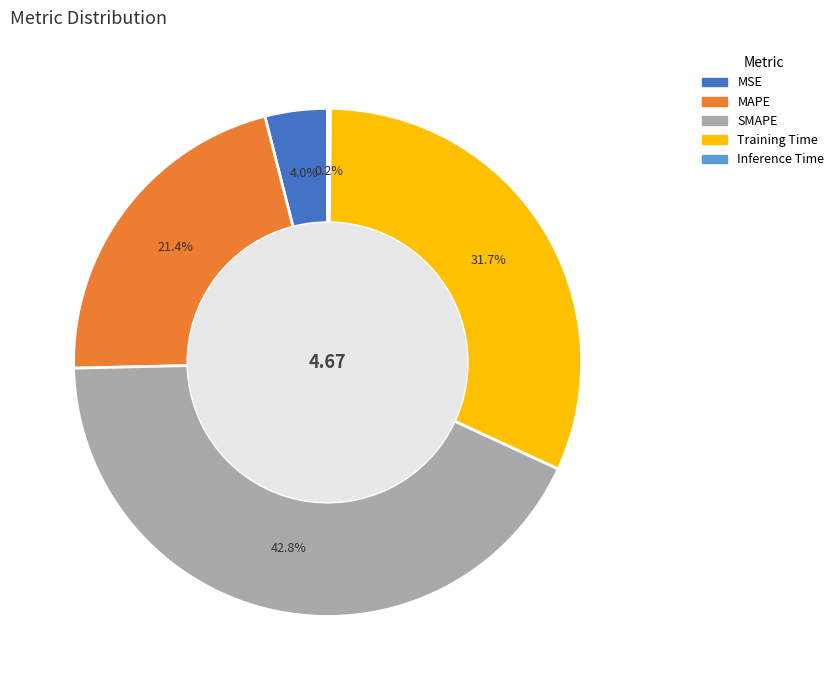

Between MSE and MAPE, which is larger?

MAPE